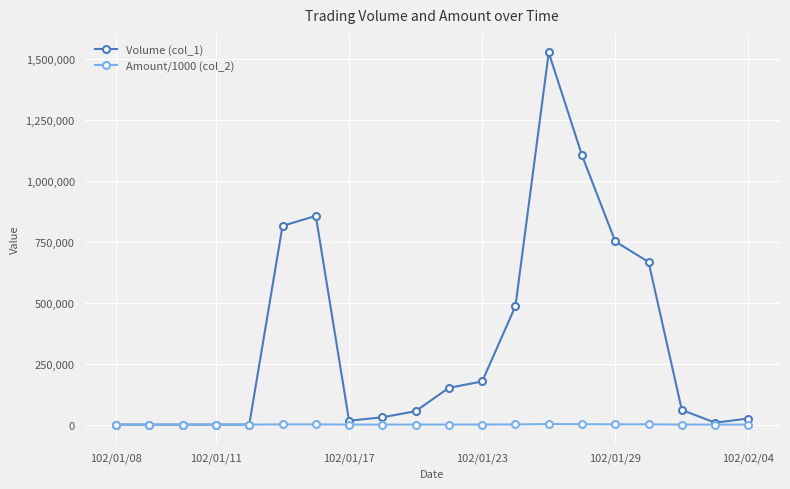

List the series in order of their peak value, lowest first.

Amount/1000 (col_2), Volume (col_1)